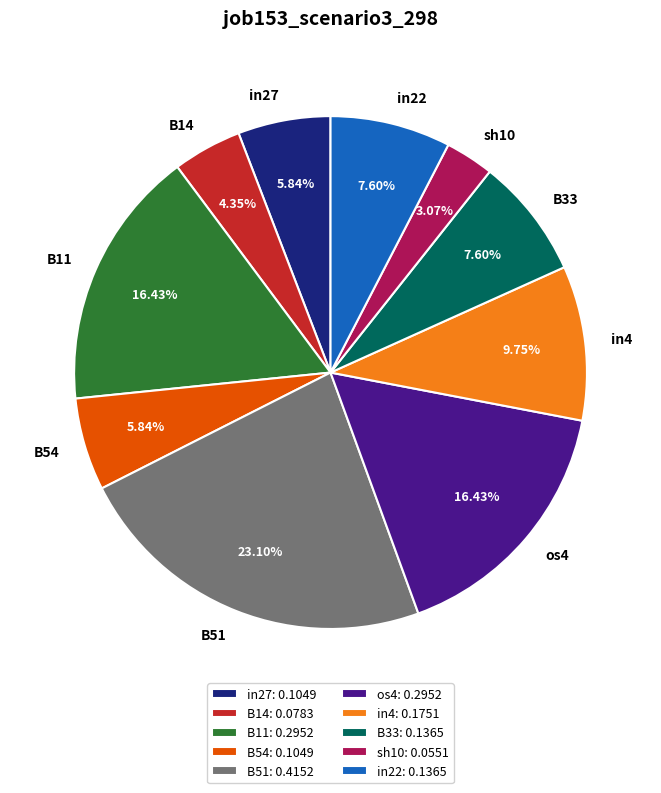

Is there a majority slice in this chart?

No